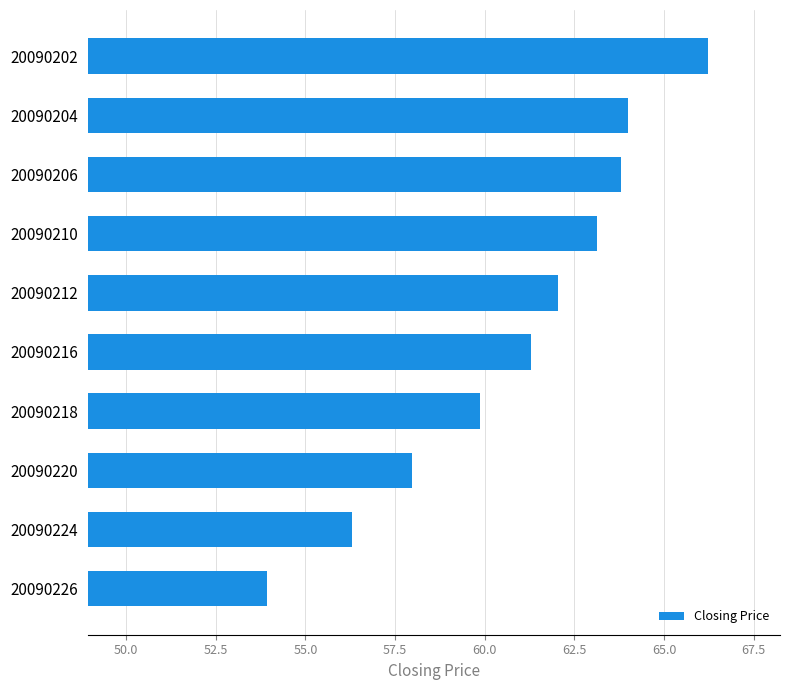

Which label corresponds to the largest value in the chart?

20090202